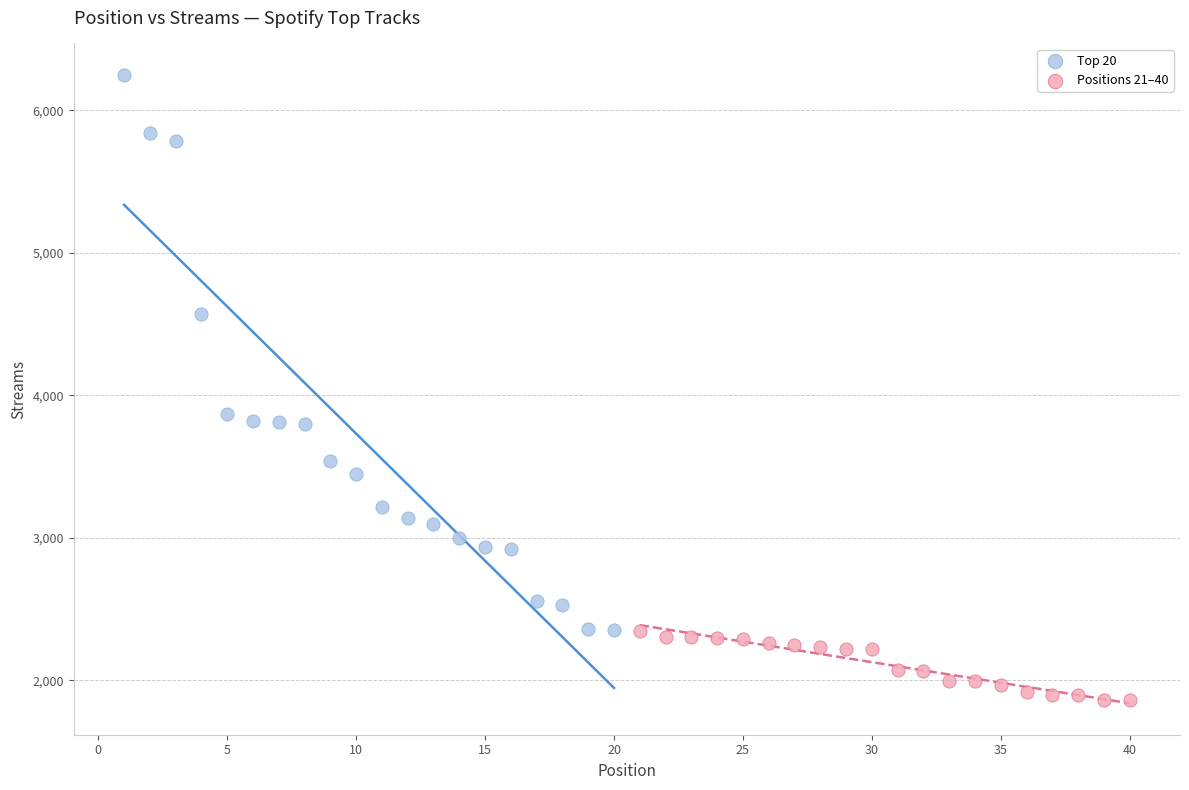

Which series has the widest spread of Y values?

Top 20